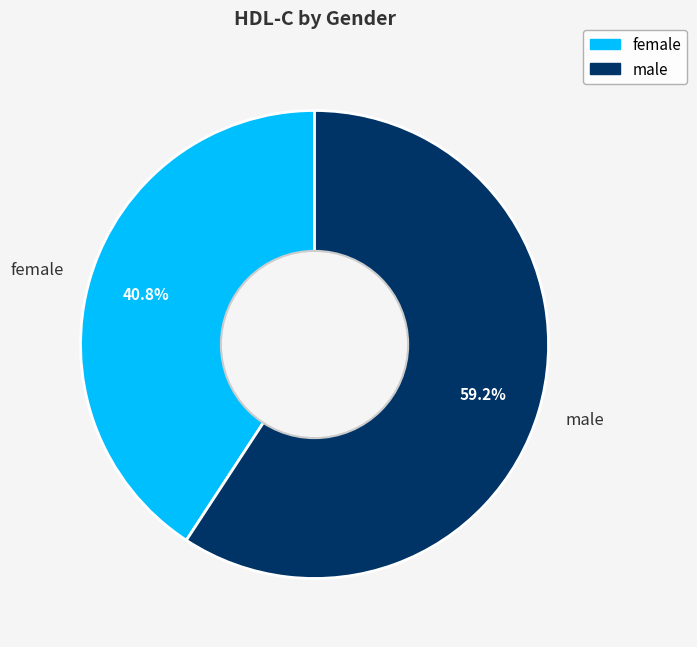

To the nearest percent, what portion does male represent?

59%